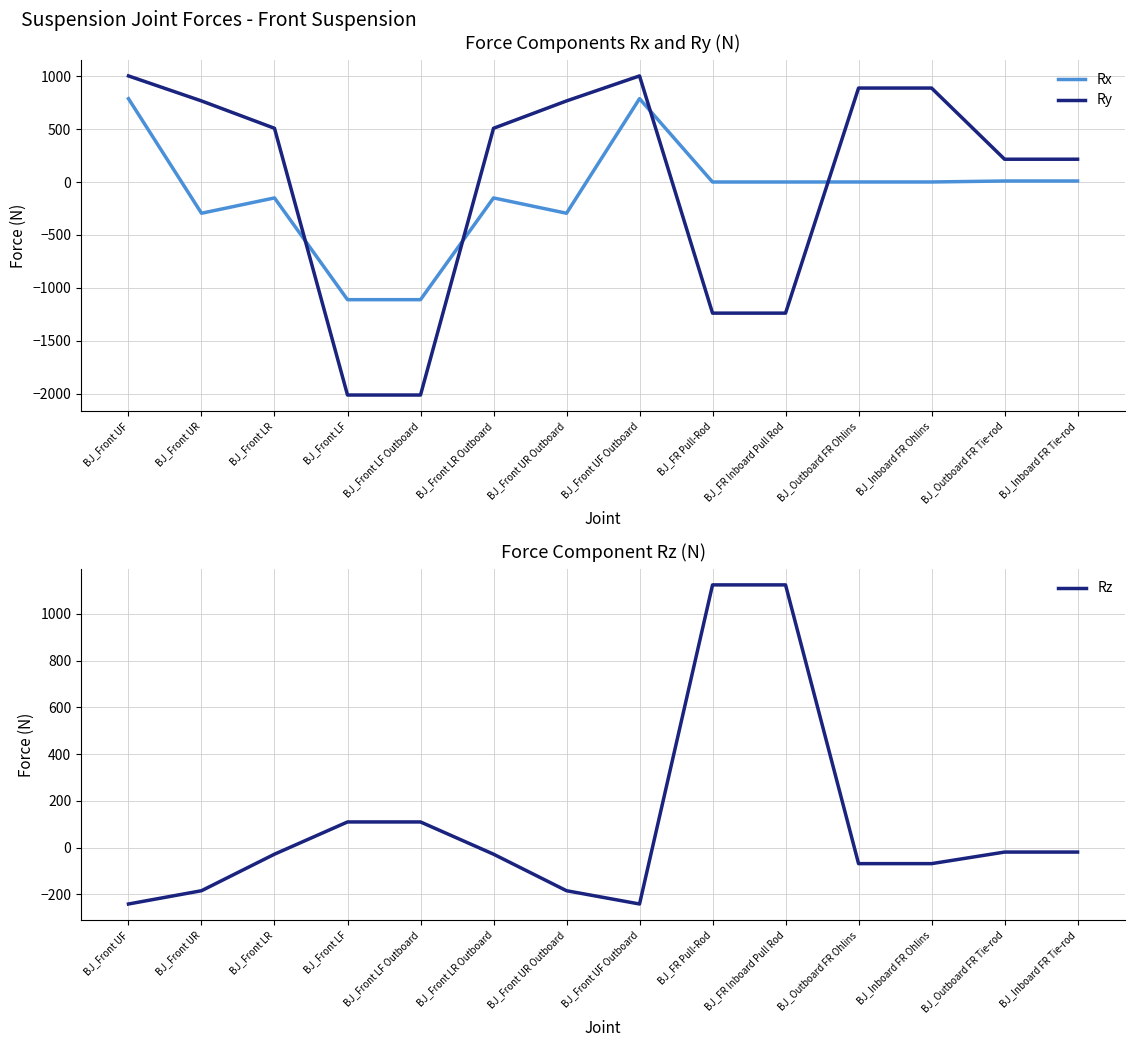

What is the difference between the maximum and second lowest values in the Ry series?

3017.3